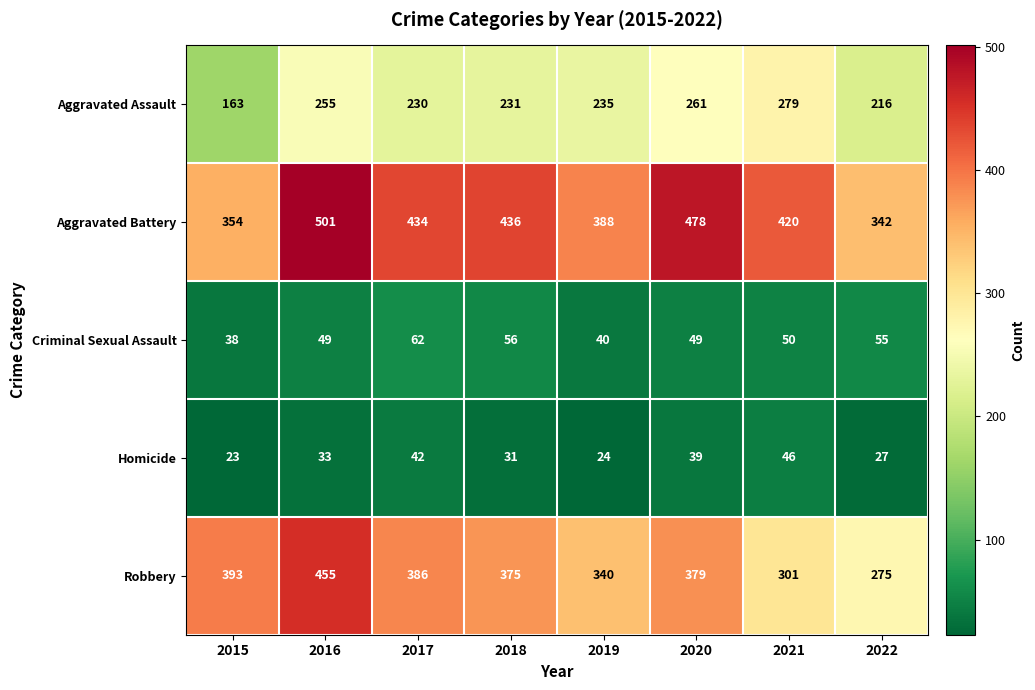

Rank the series at 2017 from highest to lowest value.

Aggravated Battery, Robbery, Aggravated Assault, Criminal Sexual Assault, Homicide